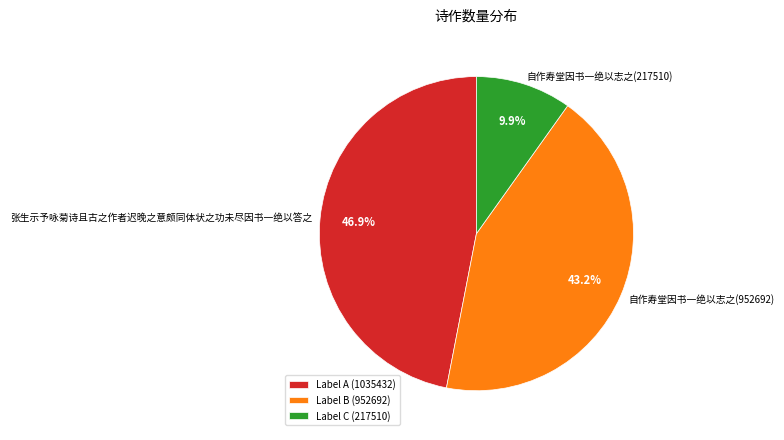

Which category has the smallest portion of the pie?

自作寿堂因书一绝以志之(217510)